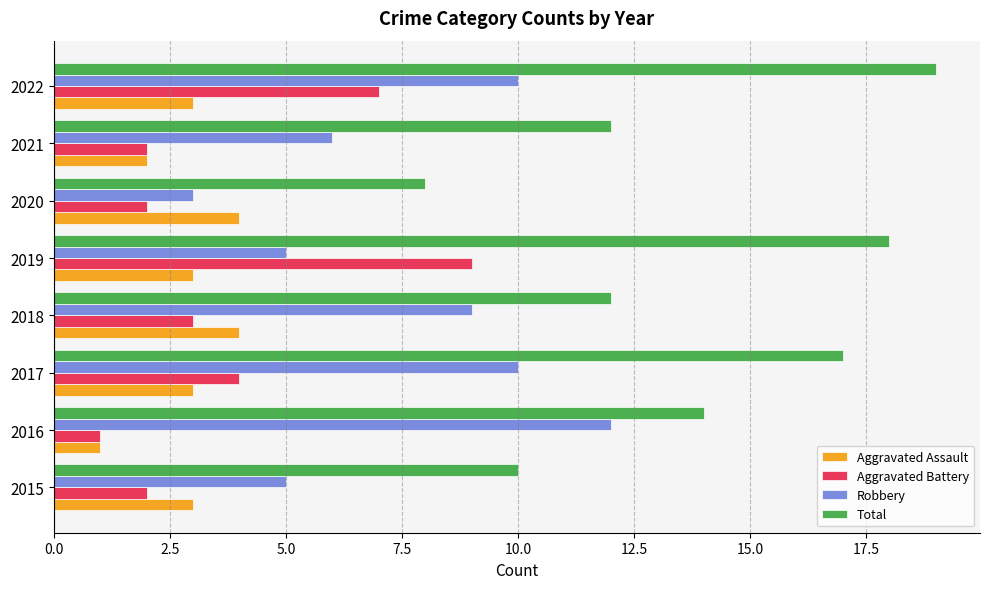

At 2015, list the series in order from smallest to largest.

Aggravated Battery, Aggravated Assault, Robbery, Total